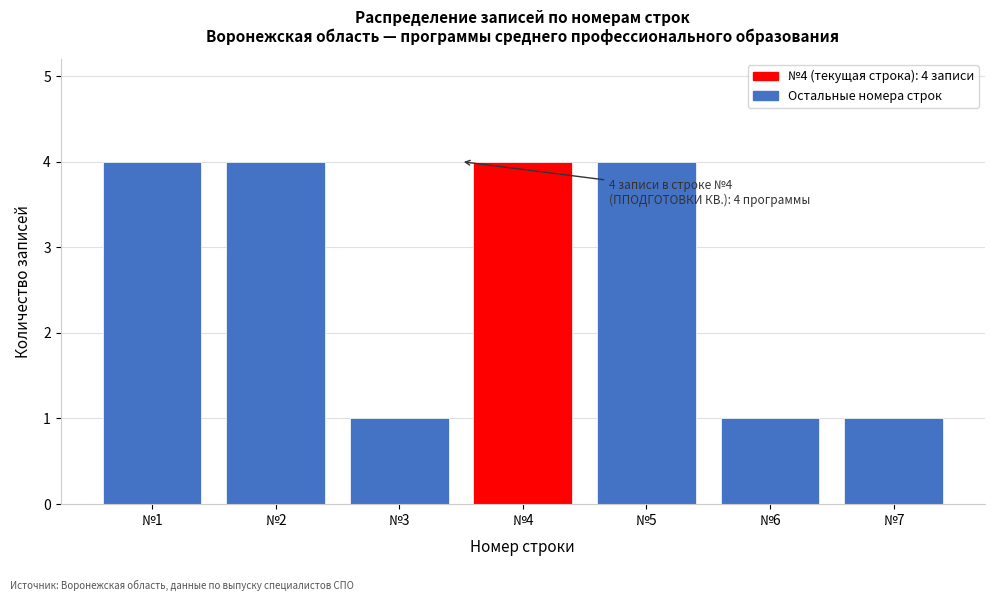

Reading left to right, extract all data points from this chart.

4	4	1	4	4	1	1